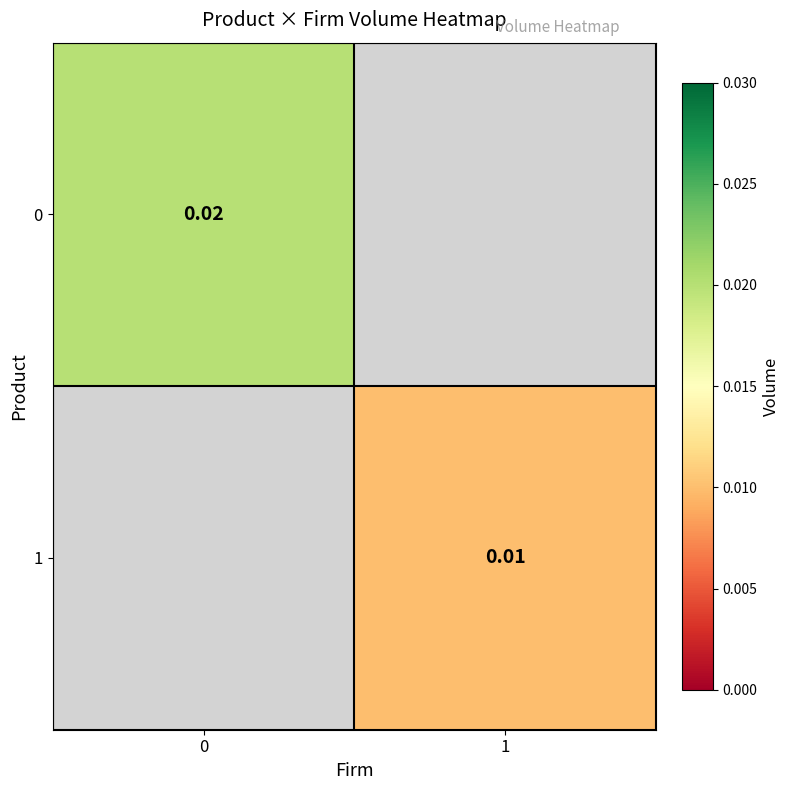

List the series in order of their overall mean, highest first.

0, 1